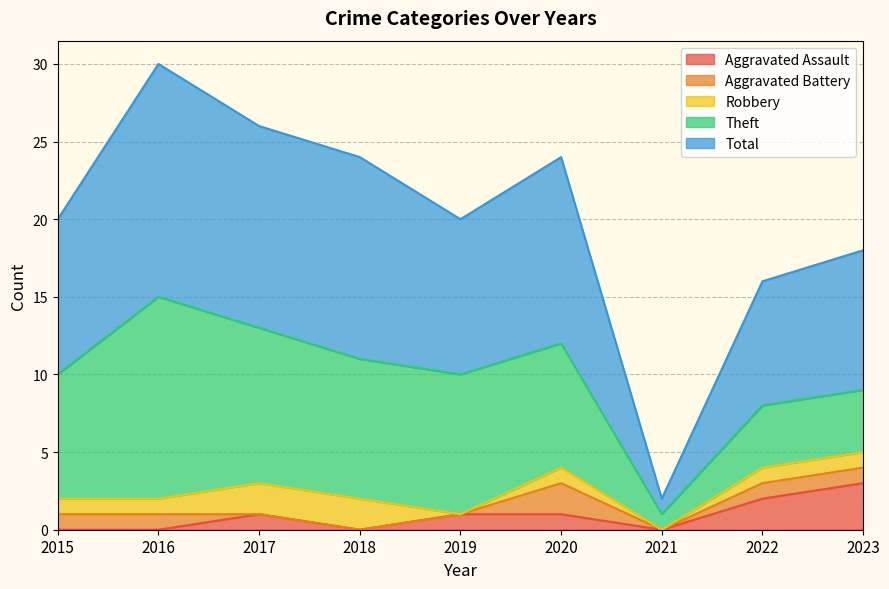

List the labels in order of Aggravated Battery value, largest first.

2020, 2015, 2016, 2022, 2023, 2017, 2018, 2019, 2021